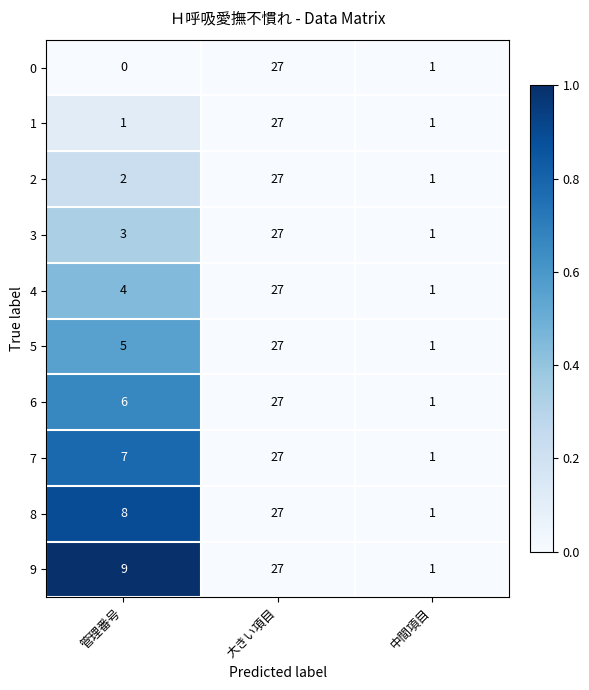

Reading left to right, extract all data points from this chart.

0: 管理番号=0	大きい項目=27	中間項目=1
1: 管理番号=1	大きい項目=27	中間項目=1
2: 管理番号=2	大きい項目=27	中間項目=1
3: 管理番号=3	大きい項目=27	中間項目=1
4: 管理番号=4	大きい項目=27	中間項目=1
5: 管理番号=5	大きい項目=27	中間項目=1
6: 管理番号=6	大きい項目=27	中間項目=1
7: 管理番号=7	大きい項目=27	中間項目=1
8: 管理番号=8	大きい項目=27	中間項目=1
9: 管理番号=9	大きい項目=27	中間項目=1